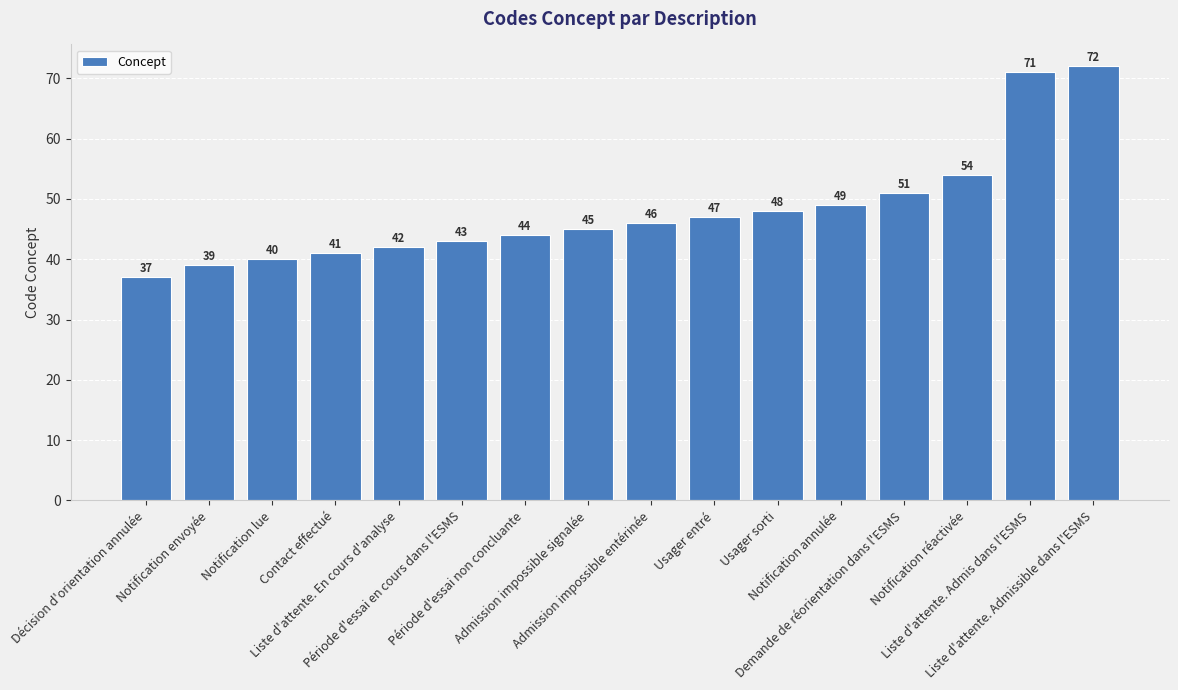

Is it true that the value at Décision d'orientation annulée is 37?

True